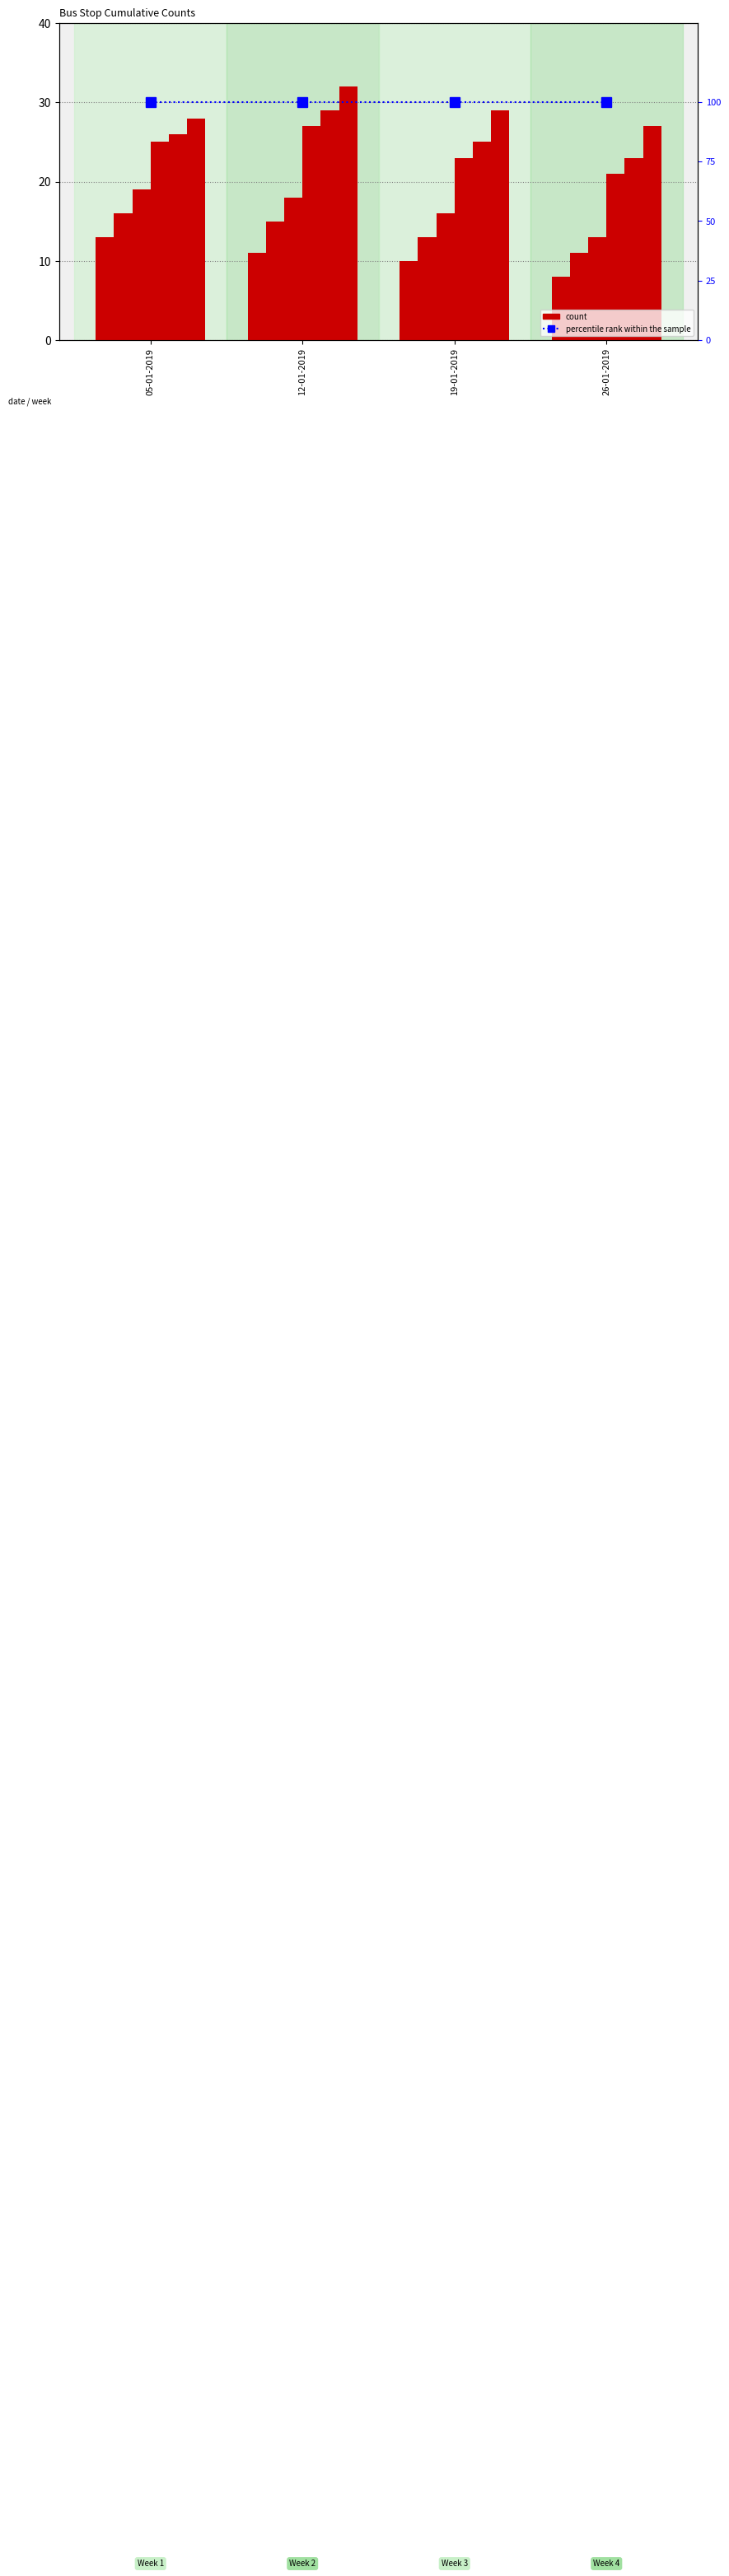

Are the bars horizontal?

No